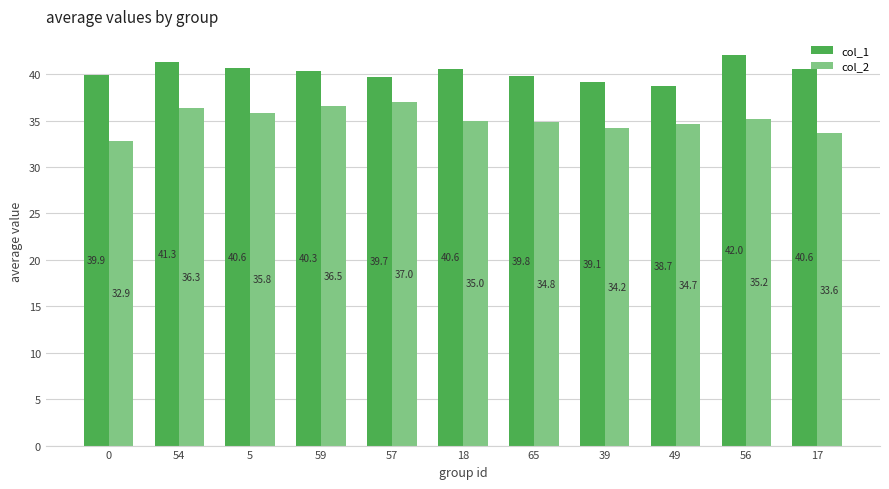

Between 39 and 56, which series saw the biggest shift?

col_1